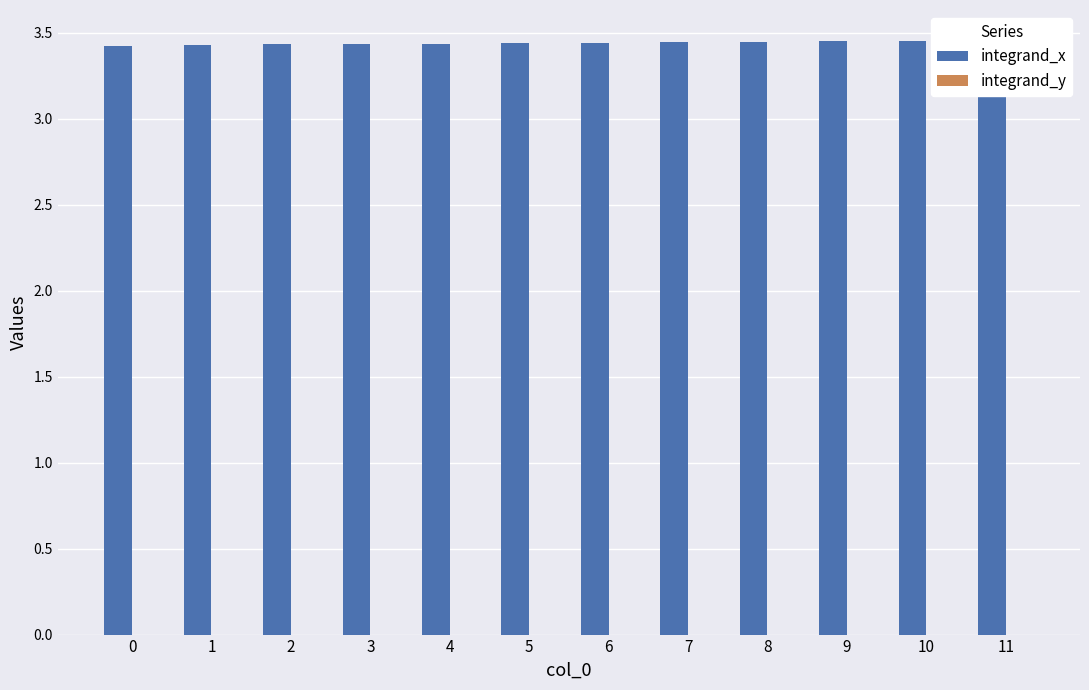

Reading left to right, list all the values displayed in this chart.

integrand_x: 0=3.4	1=3.4	2=3.4	3=3.4	4=3.4	5=3.4	6=3.4	7=3.4	8=3.4	9=3.4	10=3.5	11=3.5
integrand_y: 0=0.0	1=0.0	2=0.0	3=0.0	4=0.0	5=0.0	6=0.0	7=0.0	8=0.0	9=0.0	10=0.0	11=0.0